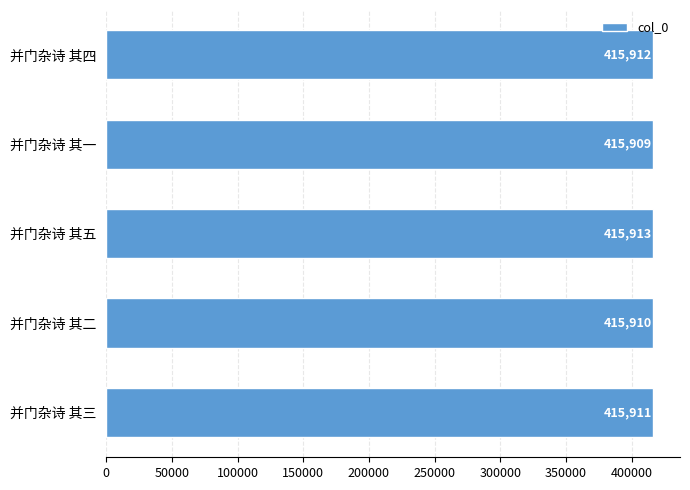

What is the maximum value shown in the chart?

415913